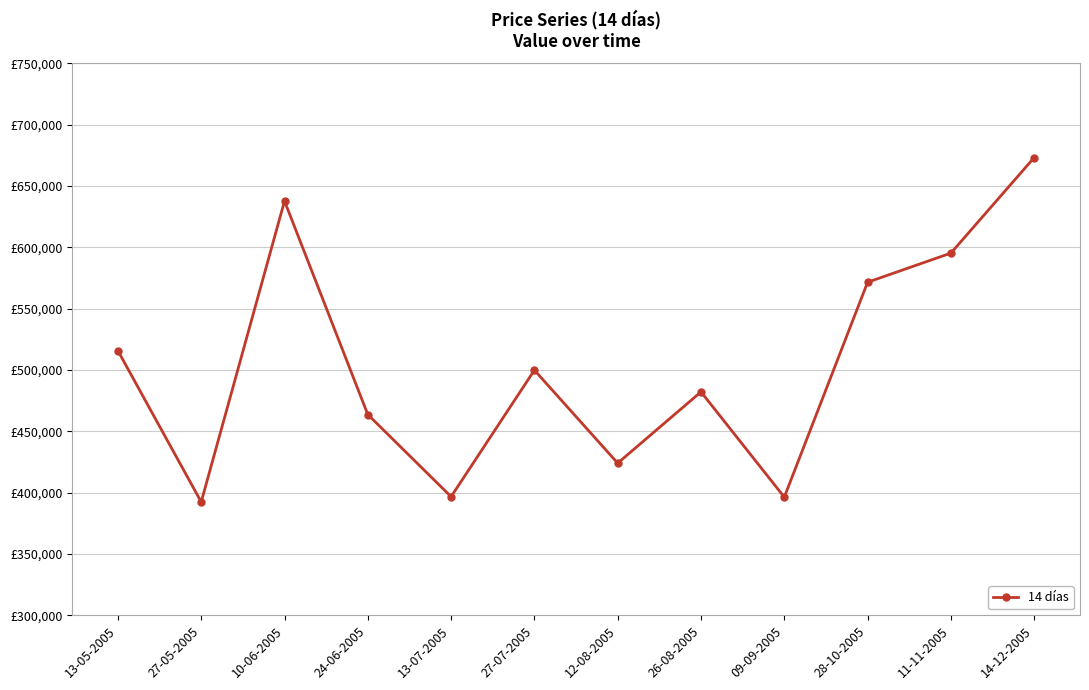

What is the average value?

504049